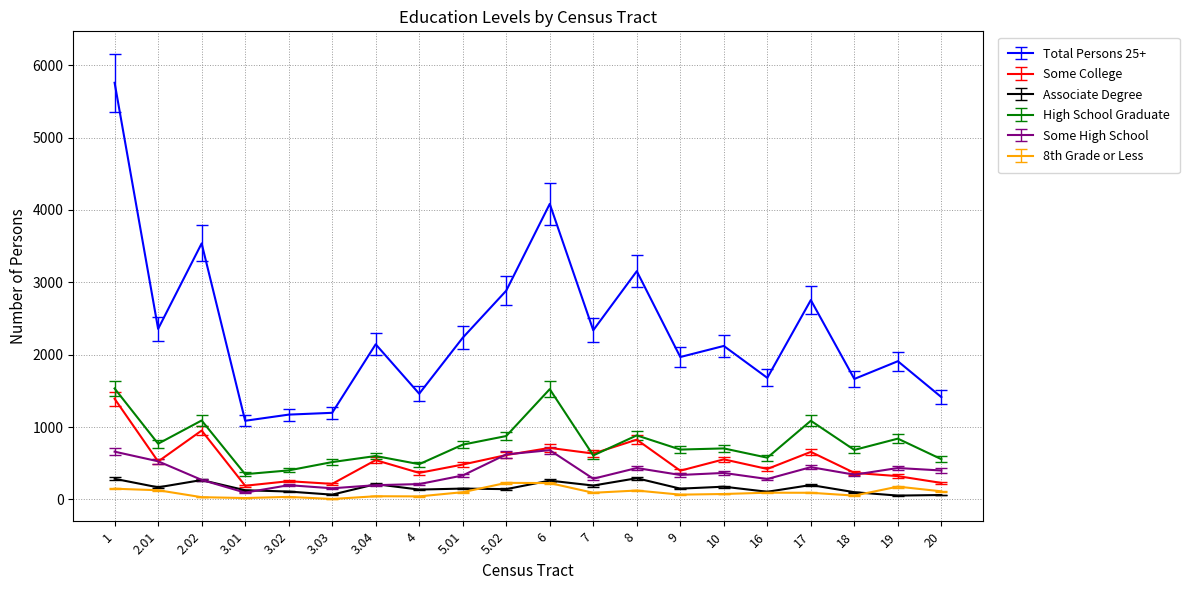

Rank the series at 1 from lowest to highest value.

8th Grade or Less, Associate Degree, Some High School, Some College, High School Graduate, Total Persons 25+